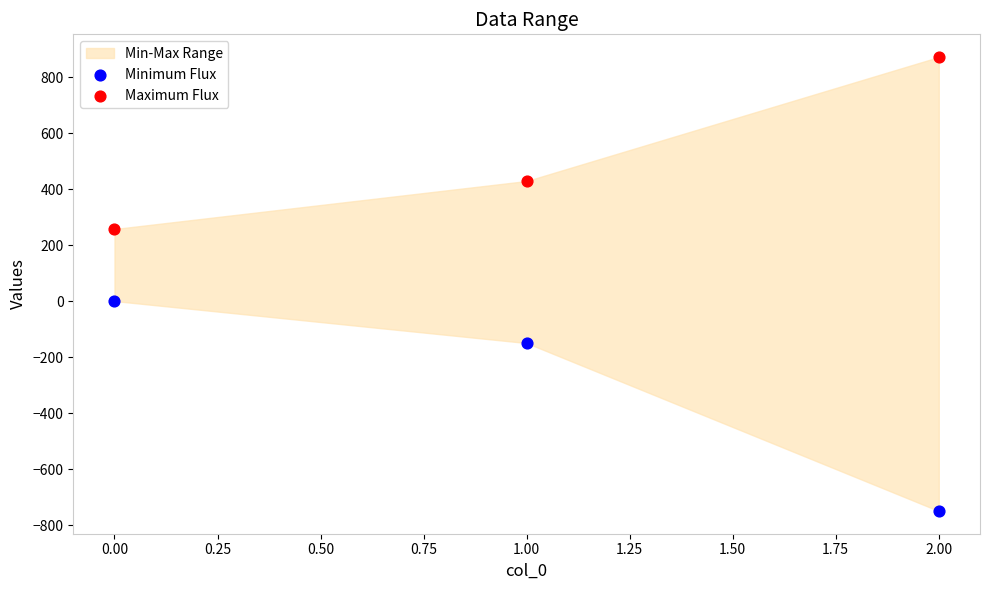

In the Minimum Flux series, what Y value is closest to -375?

-150.0